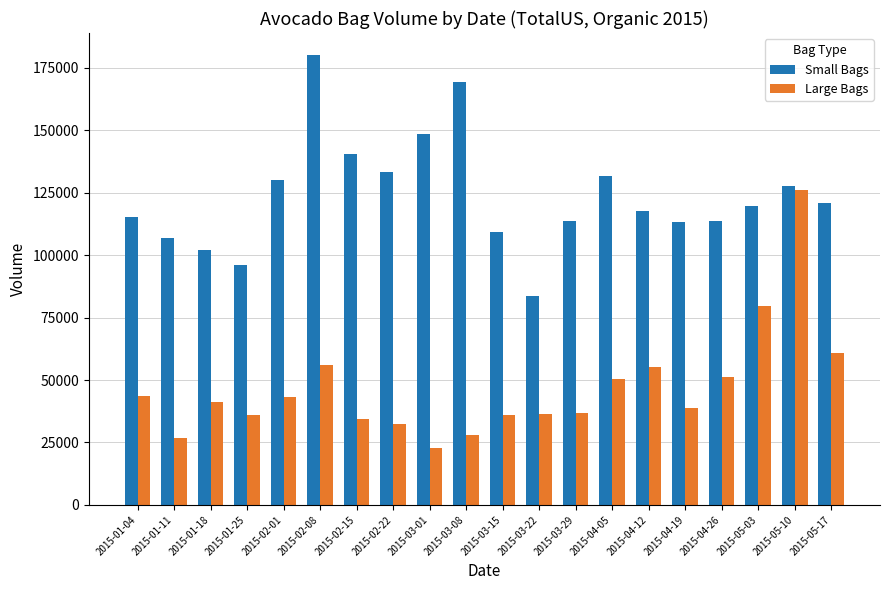

Is the value of Large Bags at 2015-05-03 greater than the value of Small Bags at 2015-05-17?

No